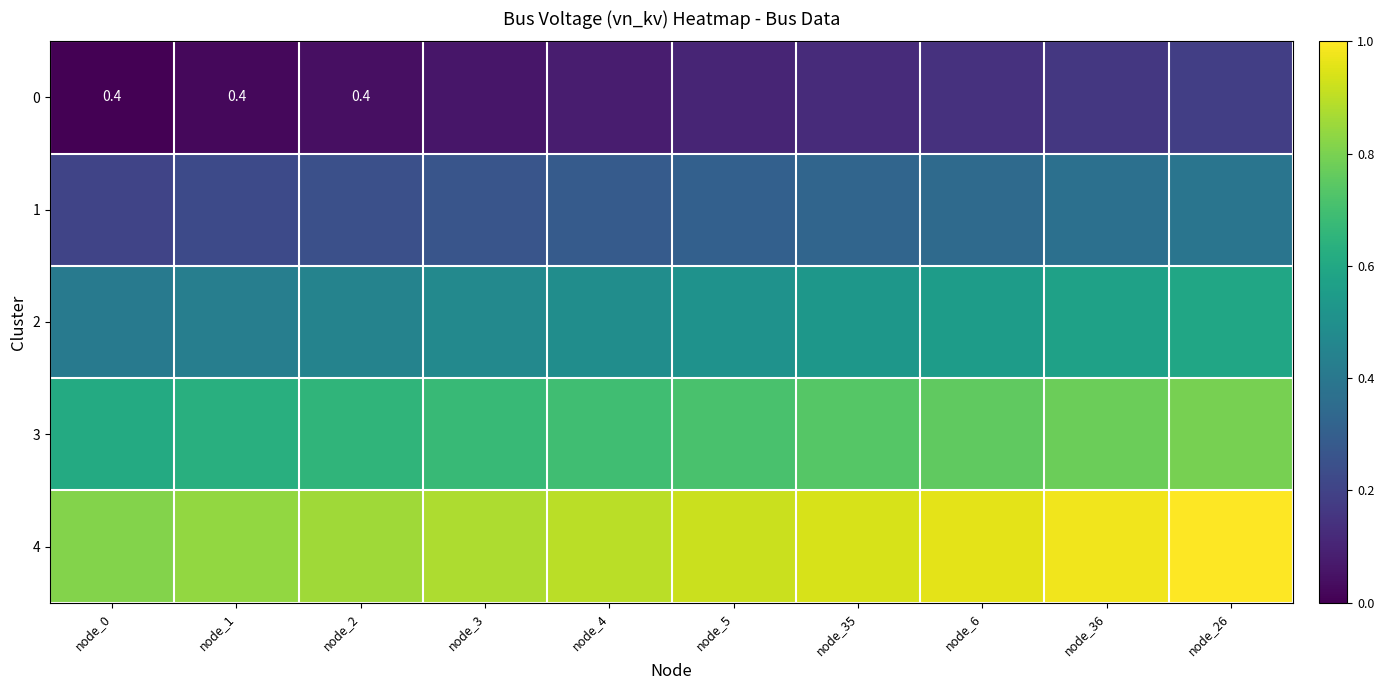

What is the total value across all series at node_36?

2.9